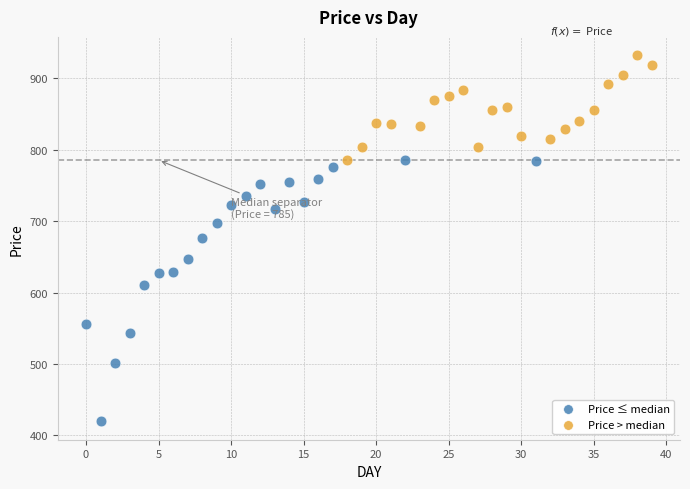

Which series has the largest Y range (max minus min)?

Price ≤ median